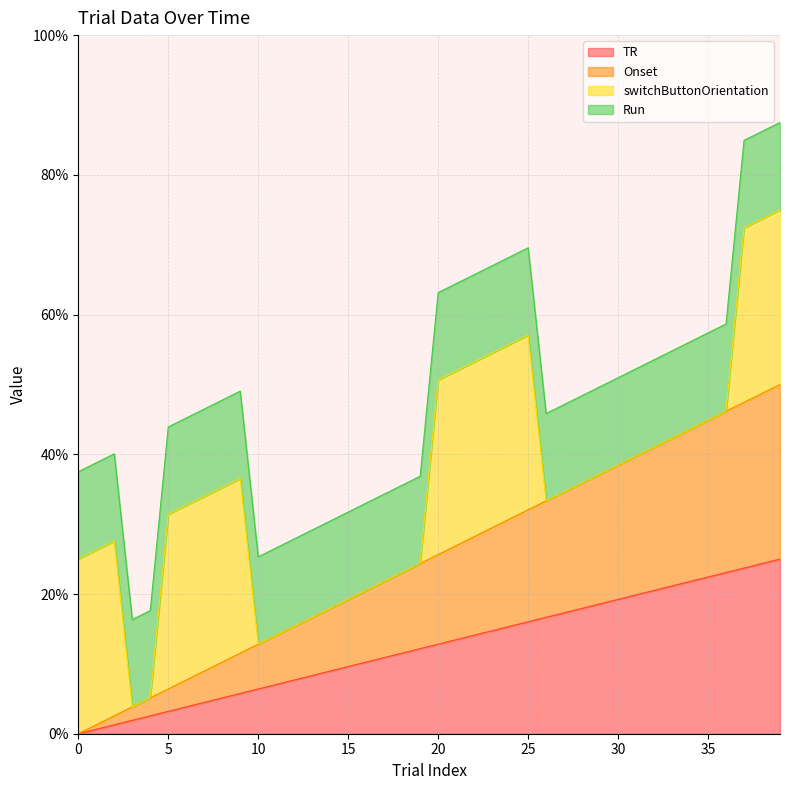

Does the chart display data point markers on the line(s)?

No